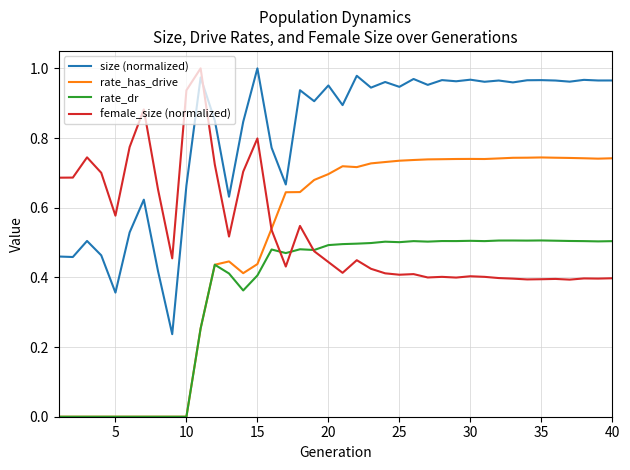

How many series are shown in this chart?

4